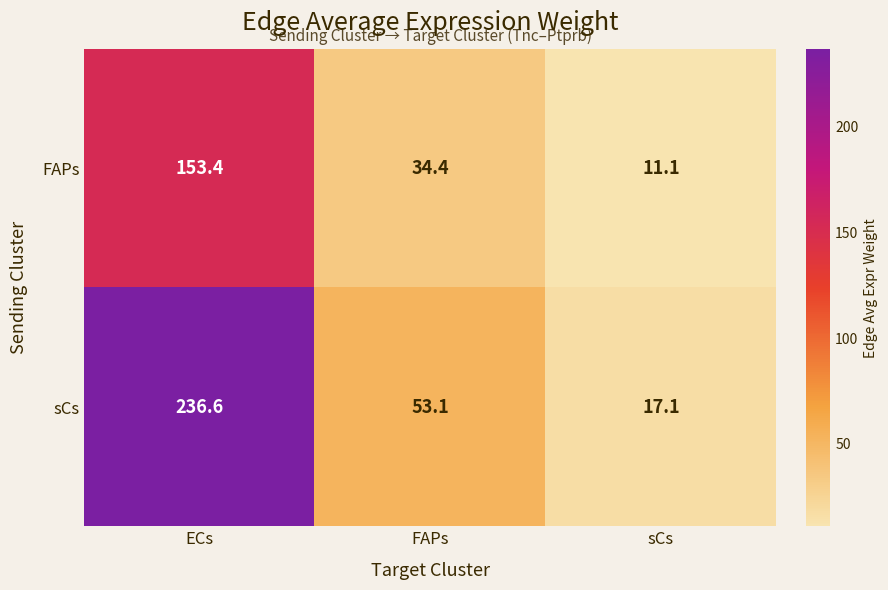

At how many categories does at least one series exceed 49?

2